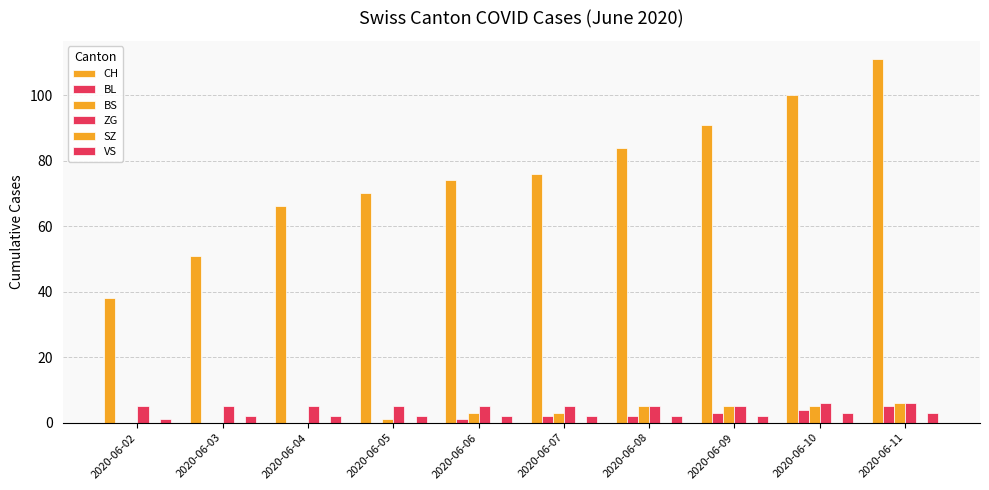

Are the bars horizontal?

No